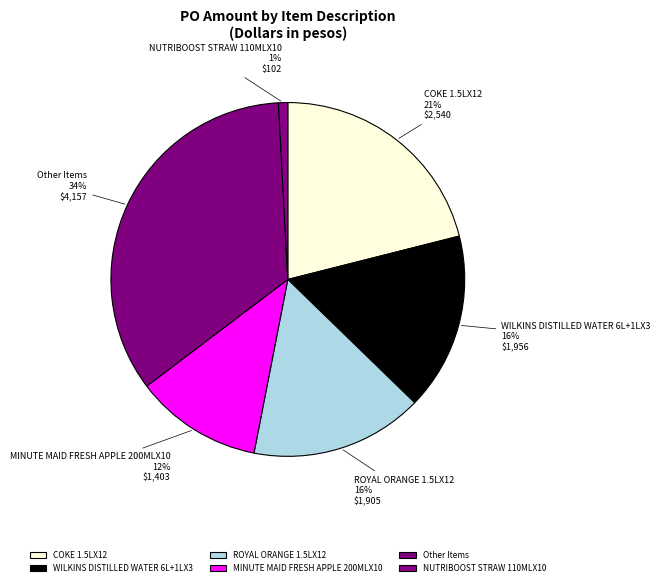

The COKE 1.5LX12 slice represents 36% of the pie. True or false?

False